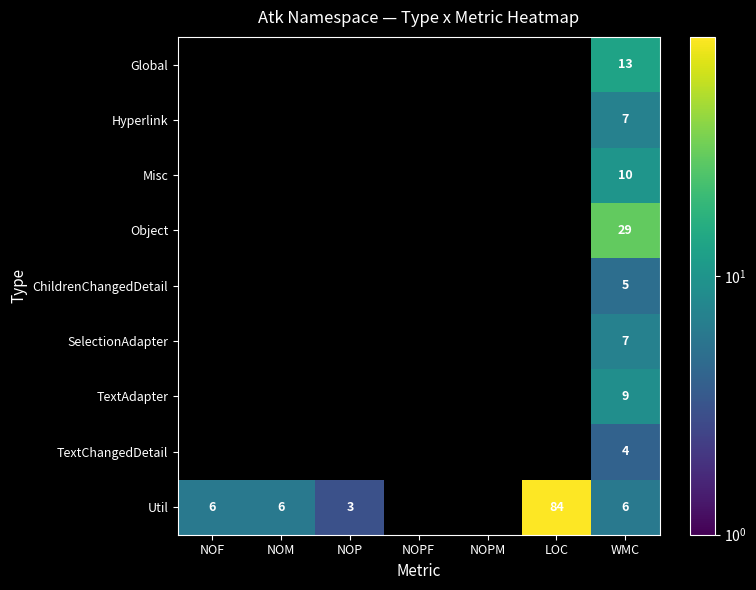

What is the total value across all series at WMC?

90